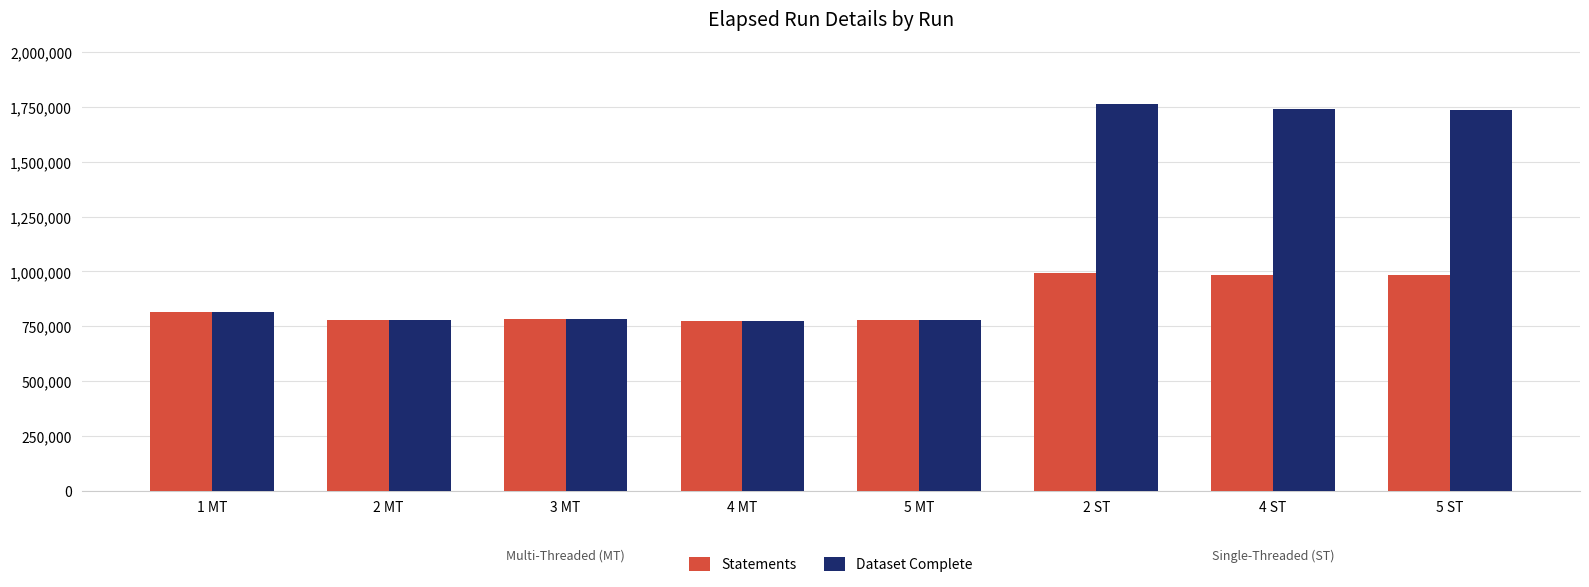

How many groups of bars are there?

8